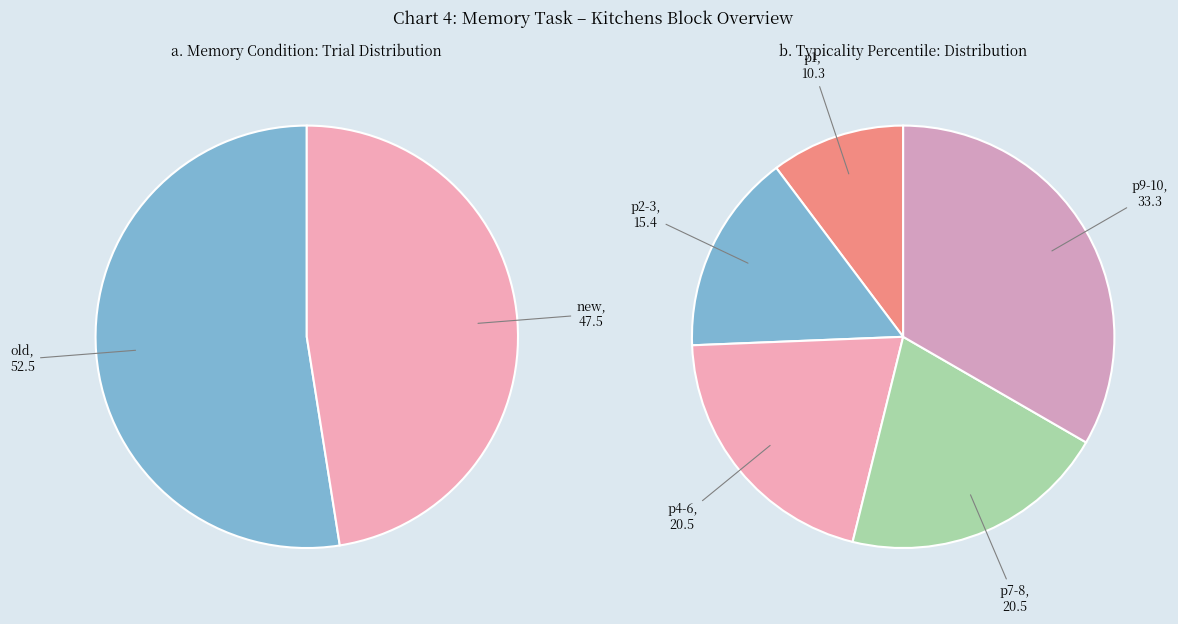

How many slices are in this pie chart?

2